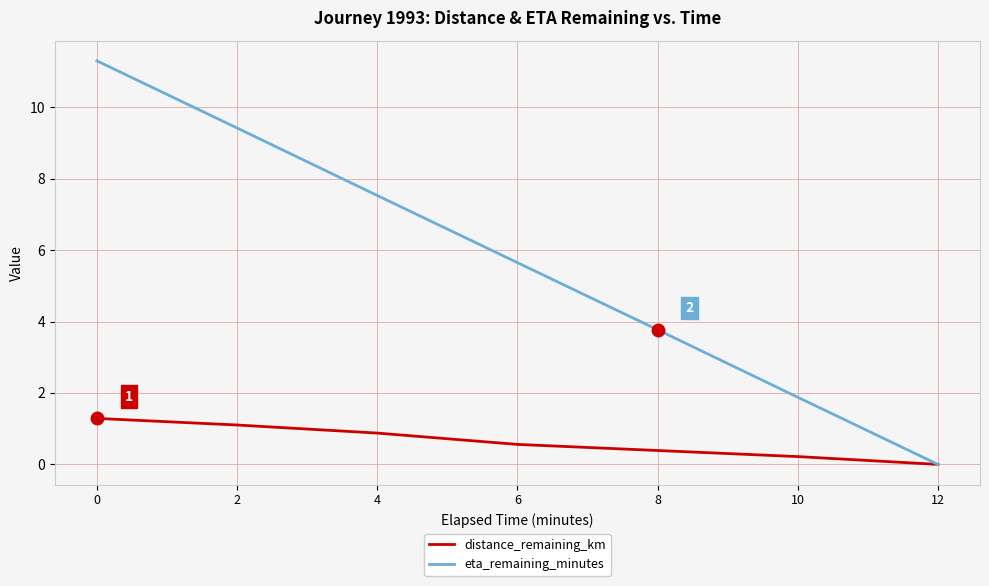

Rank the series by their maximum value, from lowest to highest.

distance_remaining_km, eta_remaining_minutes